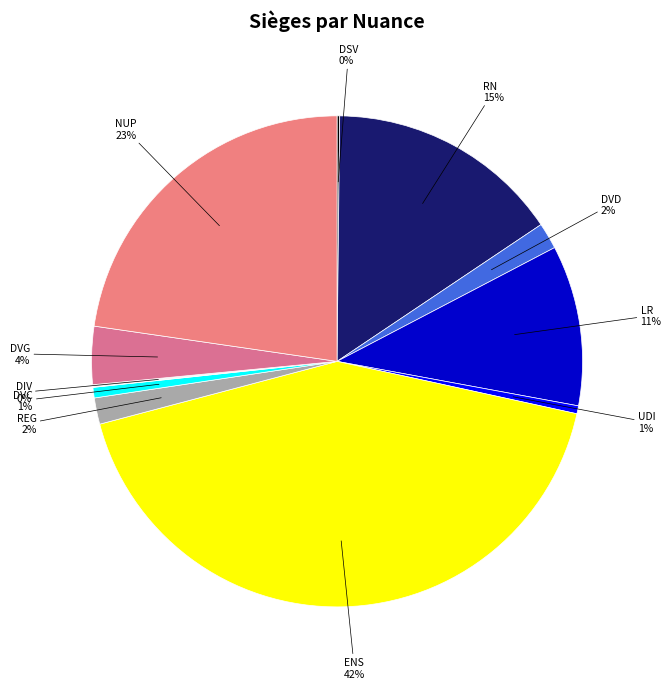

Approximately how many times larger is the value at LR compared to NUP?

0.5